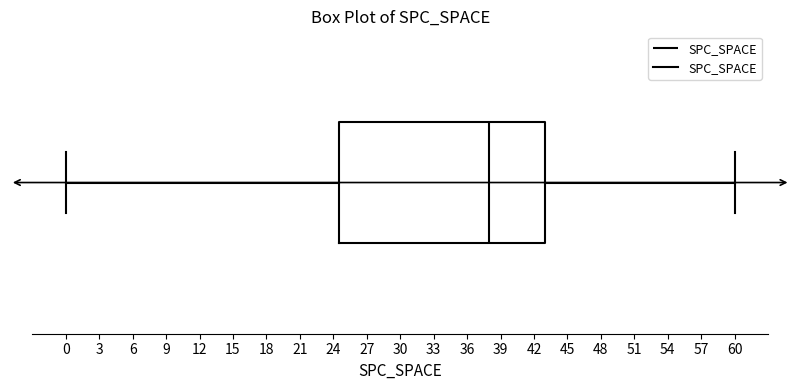

Transcribe this box plot: give where the median line is, the range the box spans, and where the two whiskers end, as read against the x-axis. The values are not printed on the chart, so give them approximately, as read against the axis.

median 38.0, box 24.5 to 43.0, whiskers 0.0 to 60.0